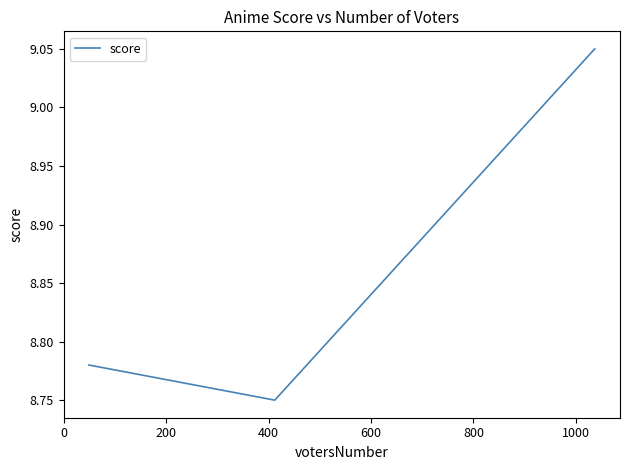

What is the average value?

8.9